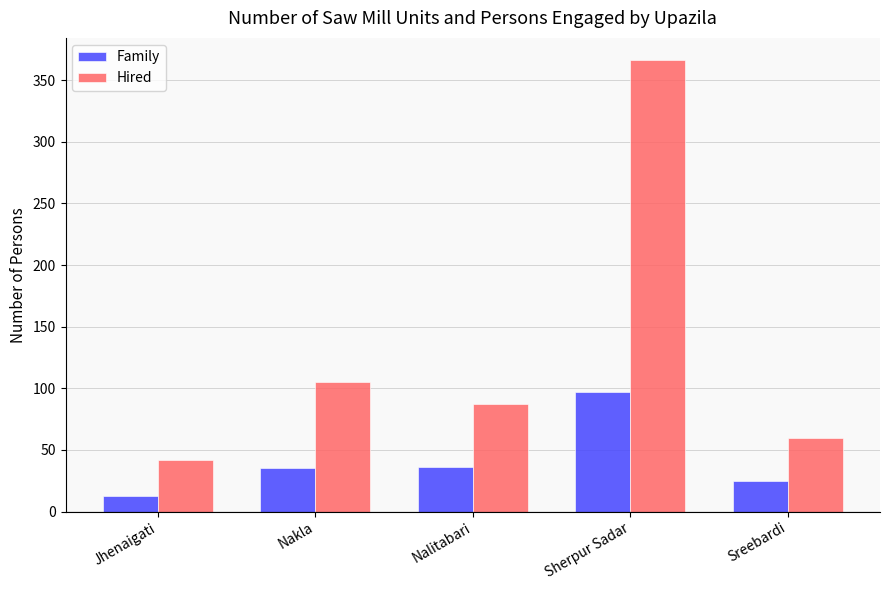

What is the greatest value displayed?

366